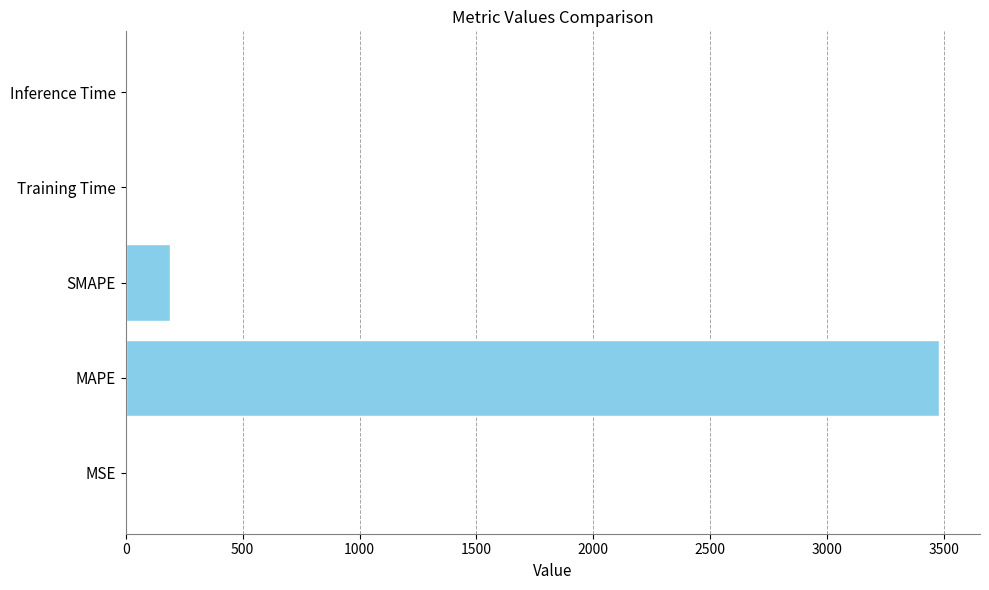

The value at SMAPE is 189.1. True or false?

True